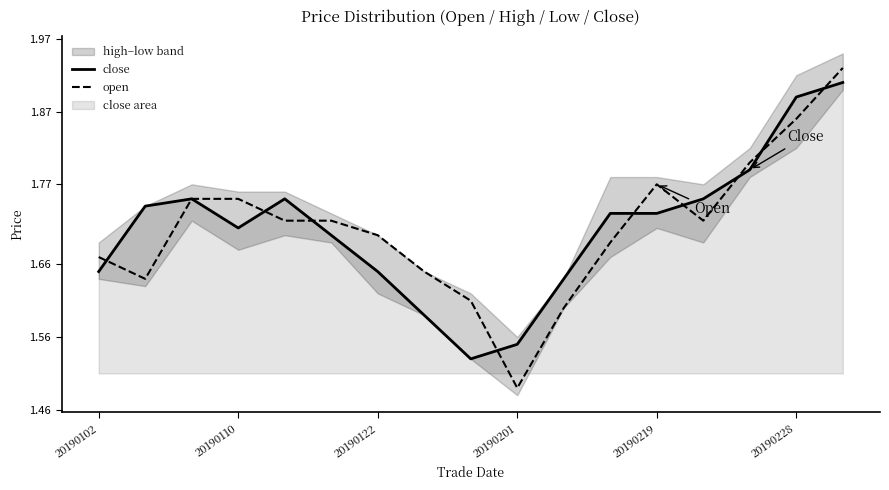

The value of open at 10 is 1.1. True or false?

False